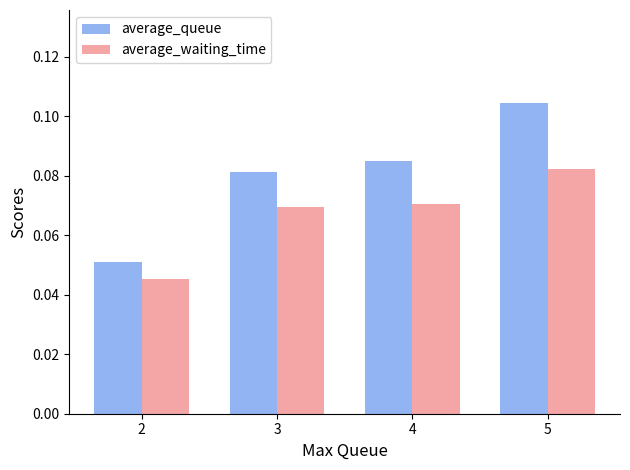

Which series has the largest range (max minus min)?

average_queue